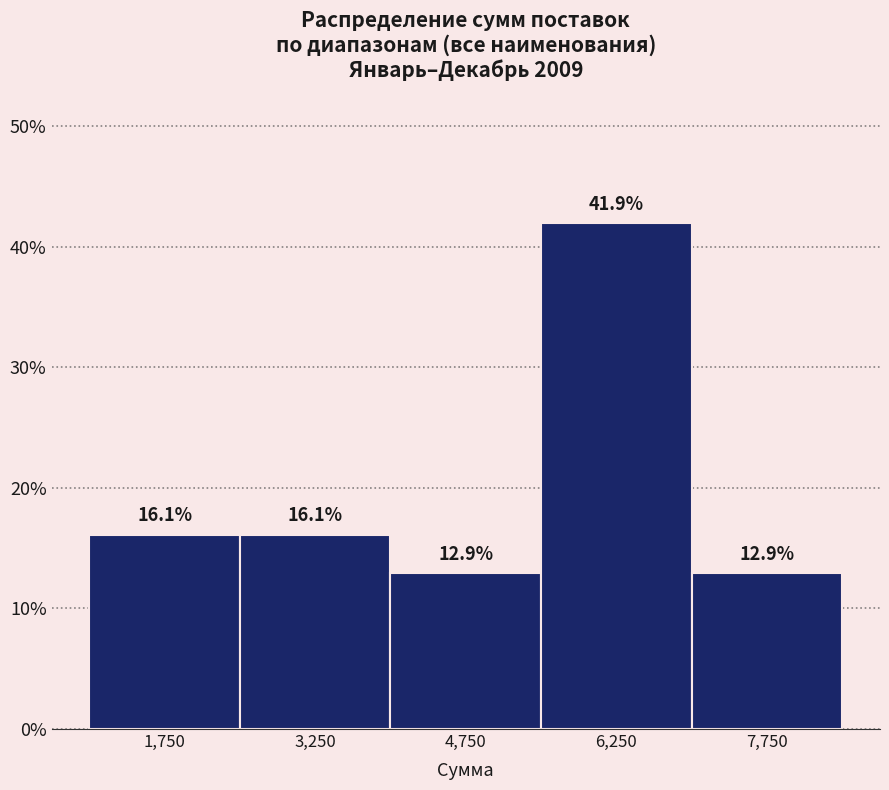

Reading left to right, transcribe this chart: for each bar, give the range it covers on the x-axis and its height. The bar edges are not printed on the chart, so give them approximately, as read against the axis.

1000 to 2500: 16.1
2500 to 4000: 16.1
4000 to 5500: 12.9
5500 to 7000: 41.9
7000 to 8500: 12.9